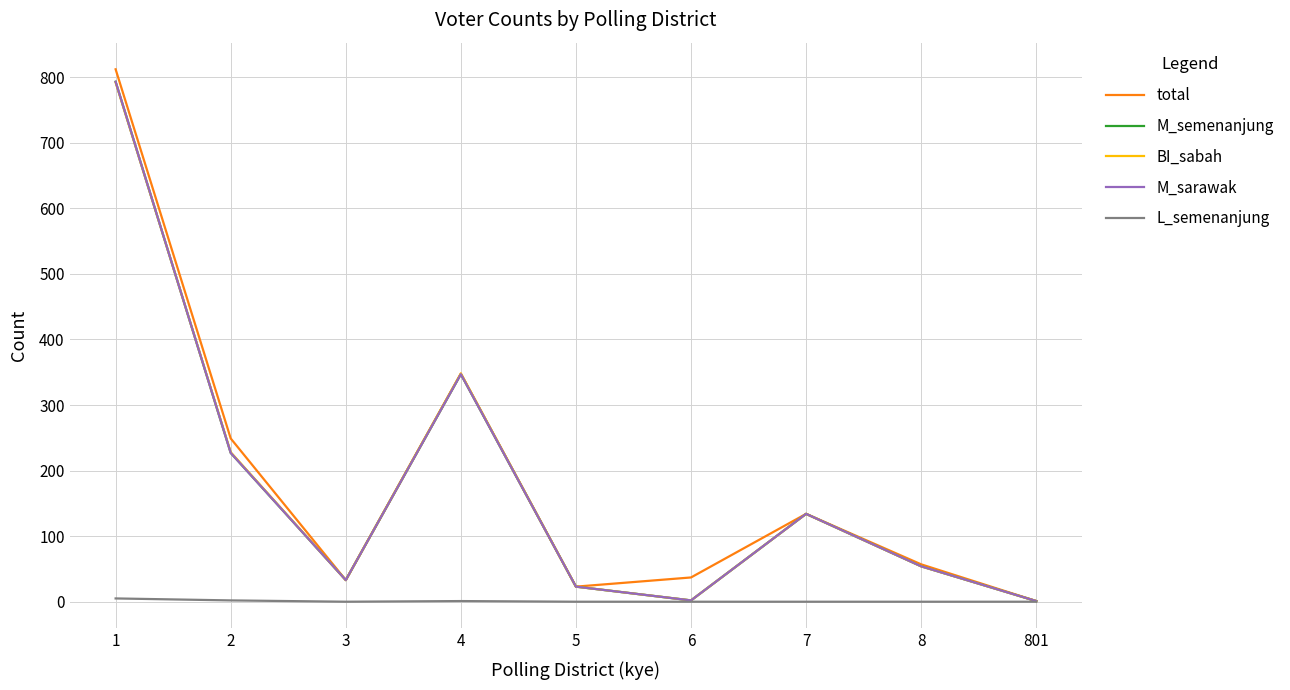

Reading left to right, extract all data points from this chart.

total: 1=812	2=249	3=33	4=348	5=23	6=37	7=134	8=57	801=1
M_semenanjung: 1=793	2=227	3=33	4=347	5=23	6=2	7=134	8=54	801=1
BI_sabah: 1=792	2=228	3=33	4=348	5=23	6=2	7=134	8=54	801=1
M_sarawak: 1=793	2=227	3=33	4=347	5=23	6=2	7=134	8=54	801=1
L_semenanjung: 1=5	2=2	3=0	4=1	5=0	6=0	7=0	8=0	801=0